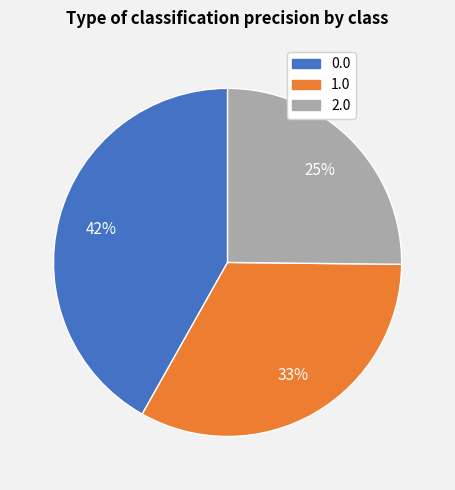

Count the number of slices in the pie.

3